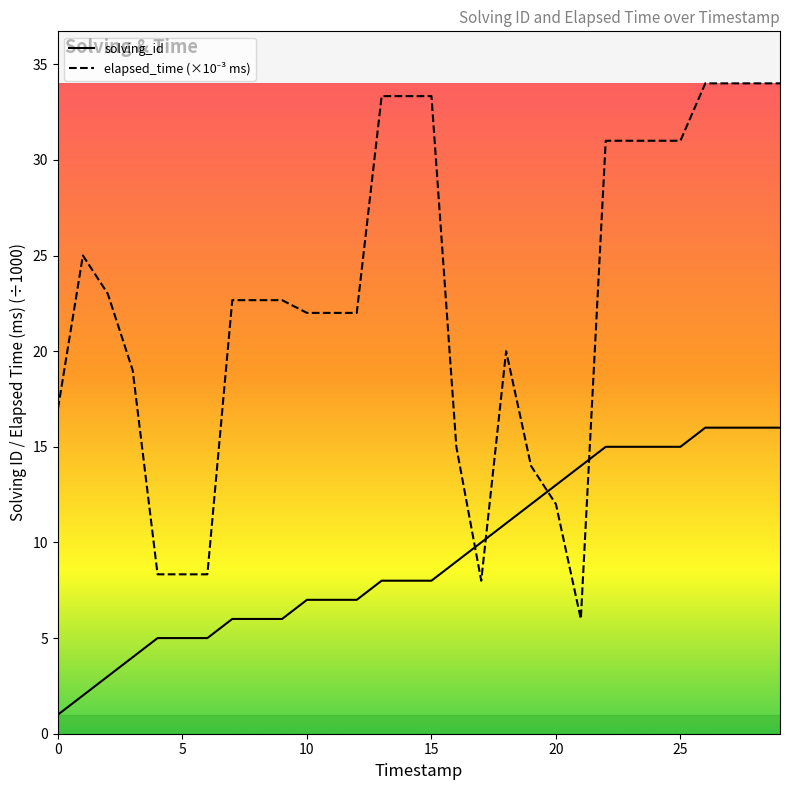

What is the difference between the maximum and minimum values in the solving_id series?

15.0